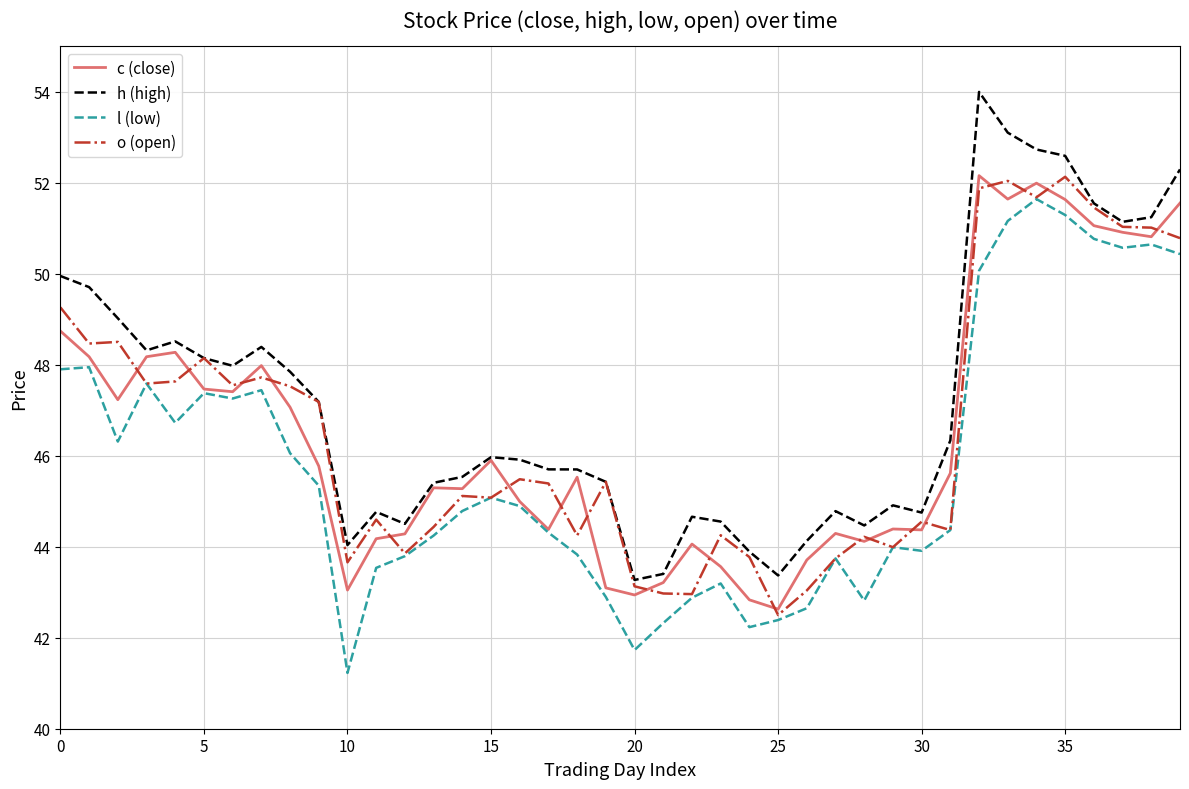

What is the minimum value for h (high)?

43.3